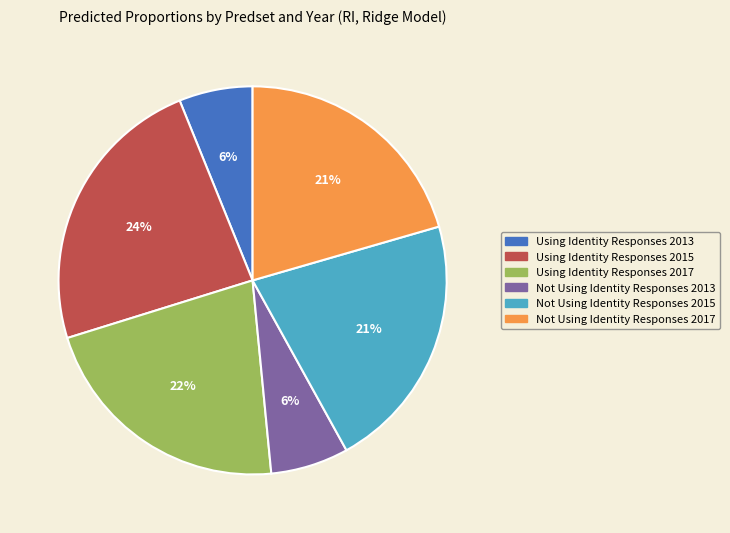

How many slices are in this pie chart?

6